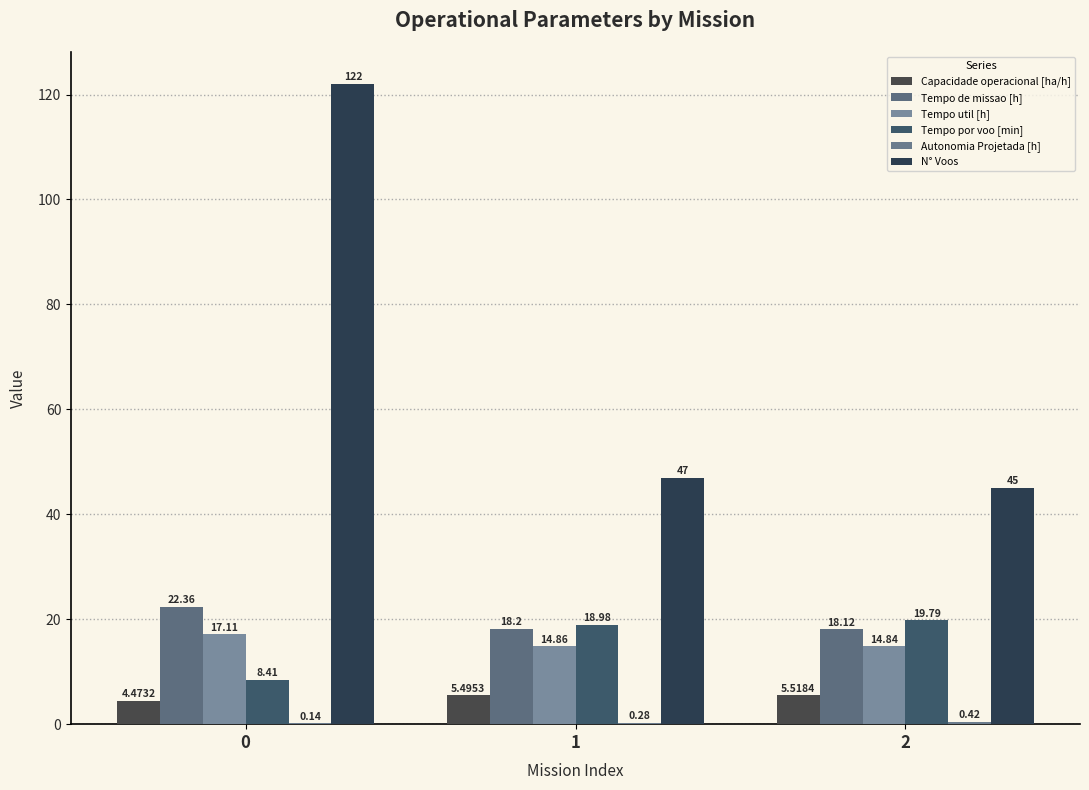

The value of Capacidade operacional [ha/h] at 1 is 9.8. True or false?

False